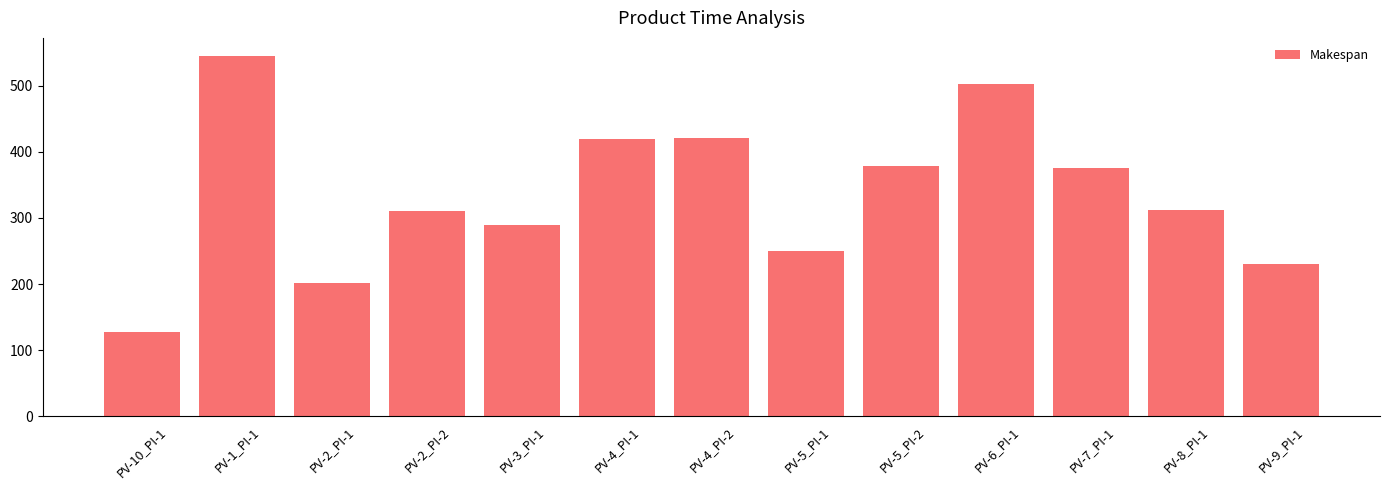

What is the change in value from PV-2_PI-1 to PV-5_PI-2?

+177